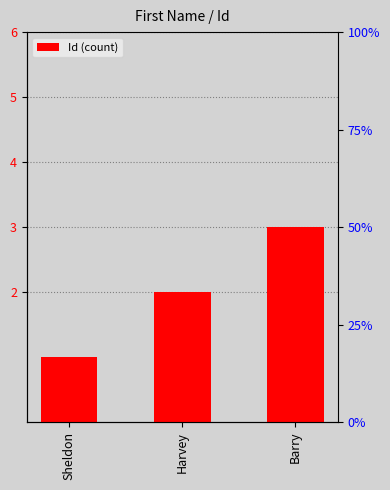

What is the minimum value shown in the chart?

1